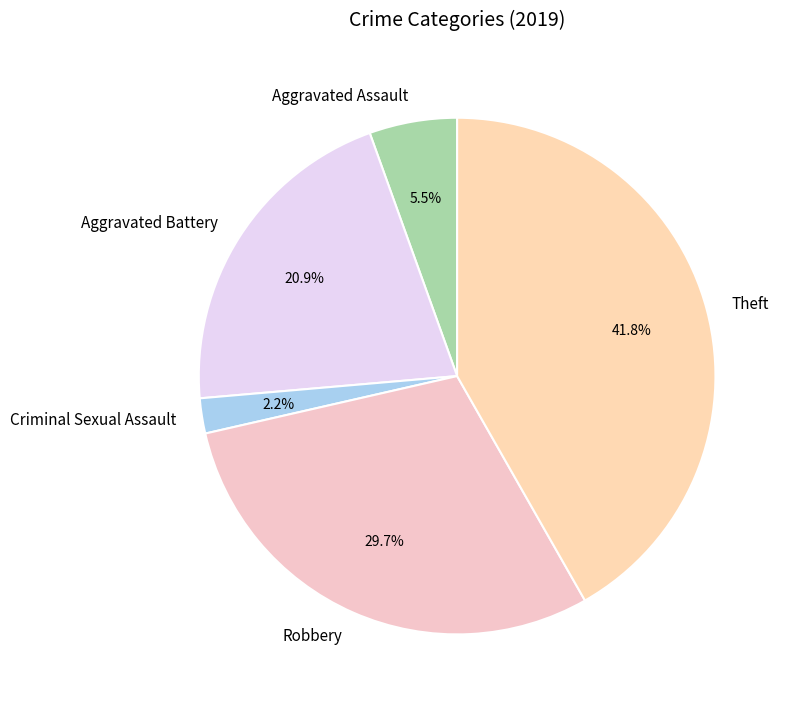

To the nearest percent, what is the difference between the largest and smallest slice percentages?

40%